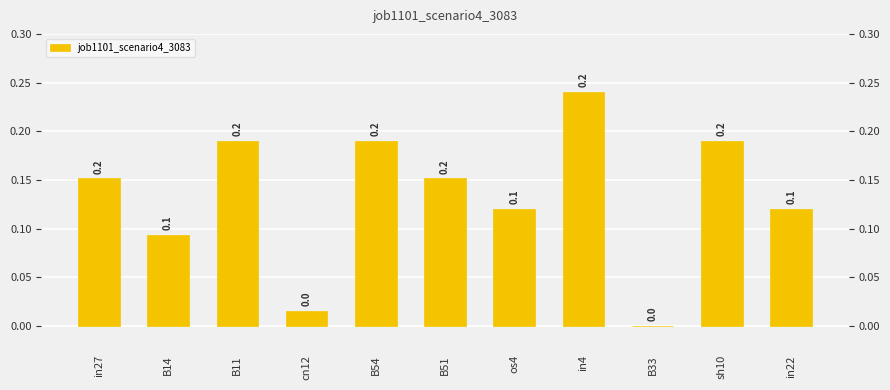

Which category has the highest value across all series?

in4